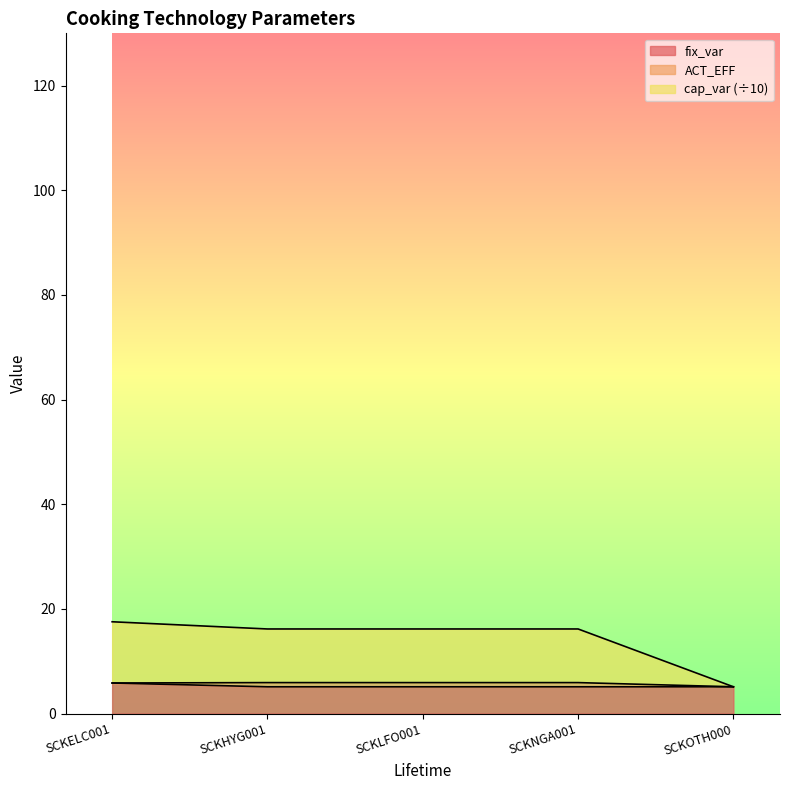

What is the value of the cap_var point at the 2nd from the left?

16.2